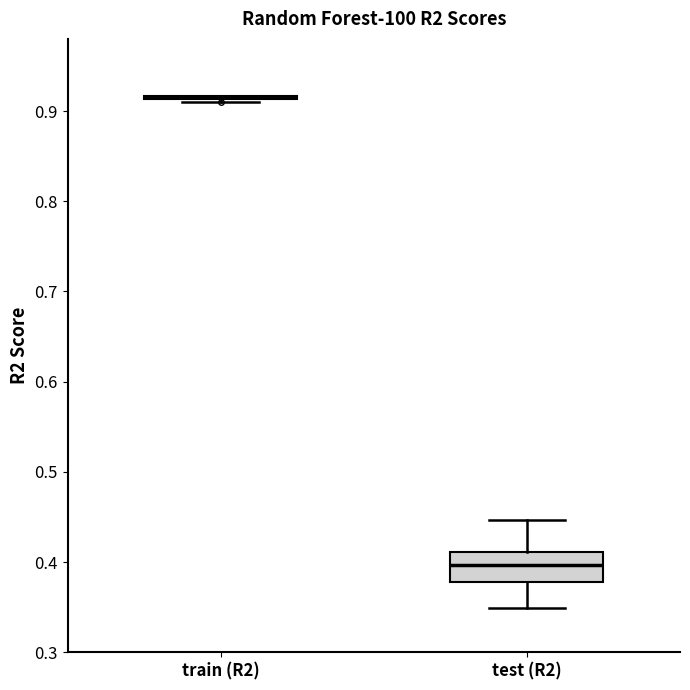

Reading left to right, read every box against the y-axis: the position of its median line, the range the box covers, and the ends of its whiskers. The values are not printed on the chart, so give them approximately, as read against the axis.

train (R2): box collapsed to a line at 0.92, whiskers 0.91 to 0.92
test (R2): median 0.40, box 0.38 to 0.41, whiskers 0.35 to 0.45